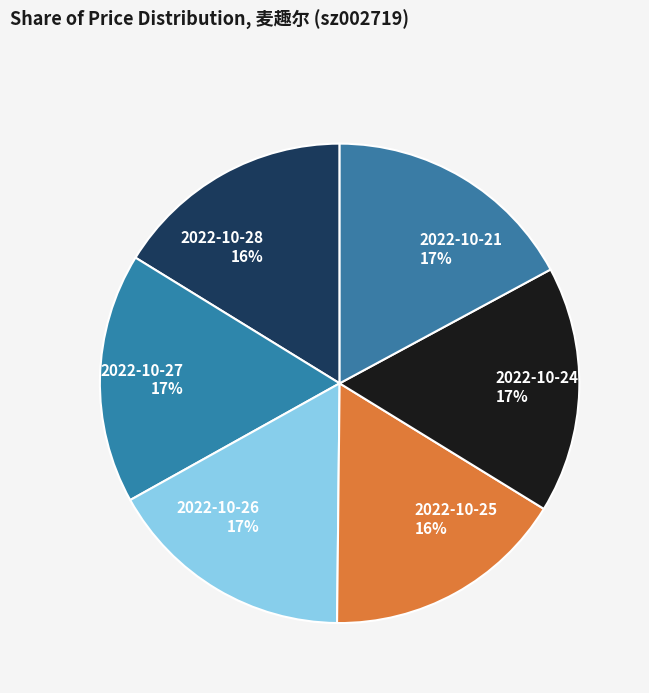

What is the ratio of the value at 2022-10-27 to the value at 2022-10-24?

1.0